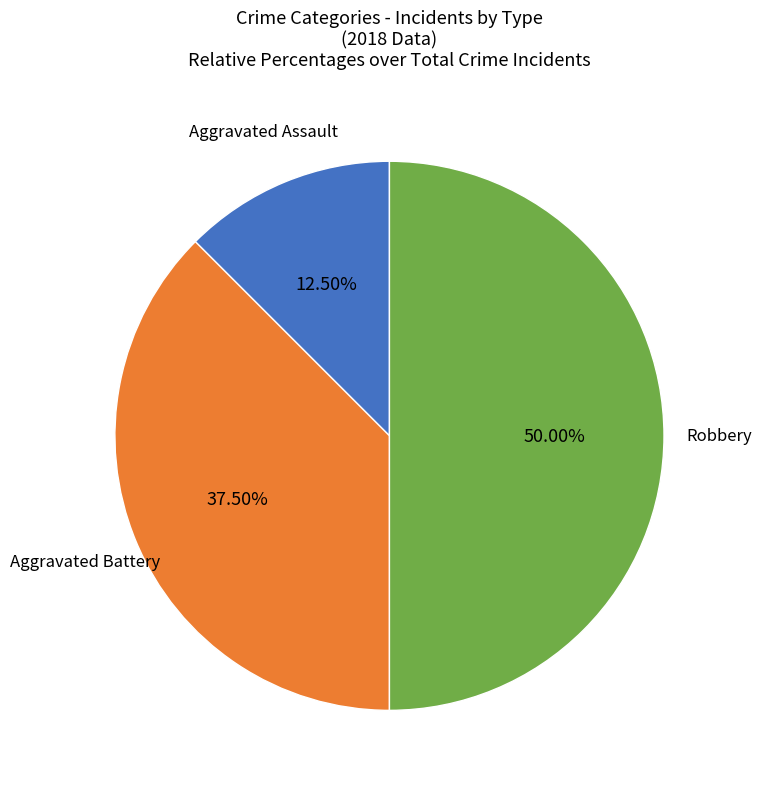

How many segments does this pie chart have?

3